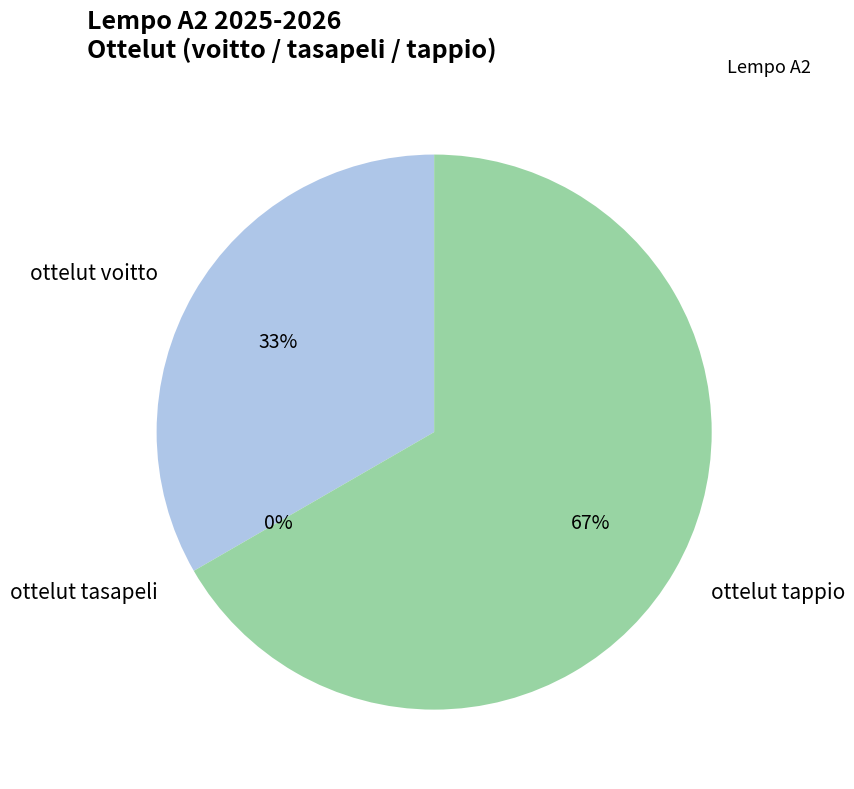

Which has a higher value, ottelut tasapeli or ottelut voitto?

ottelut voitto